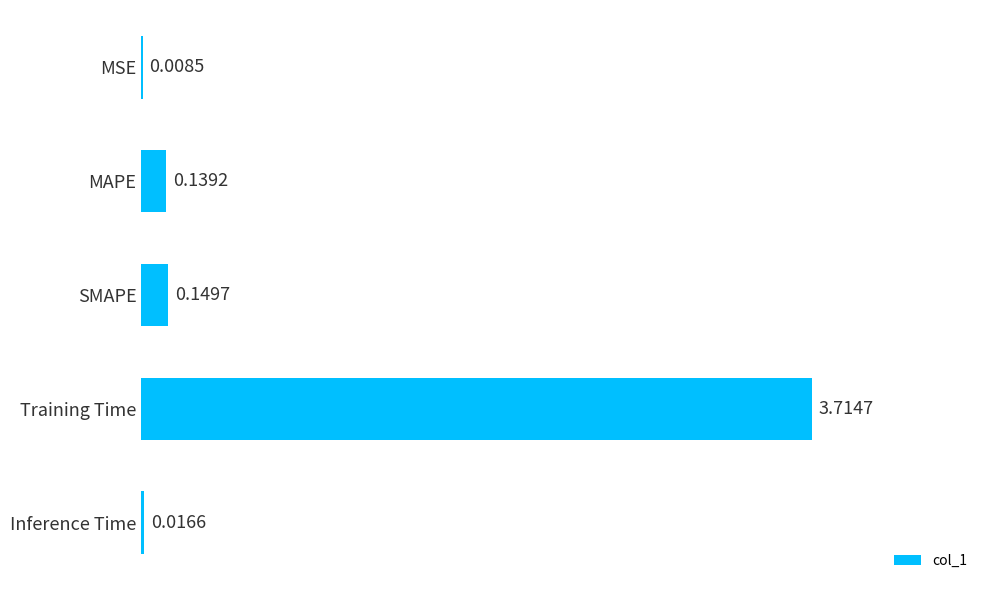

What is the sum of all values?

4.0